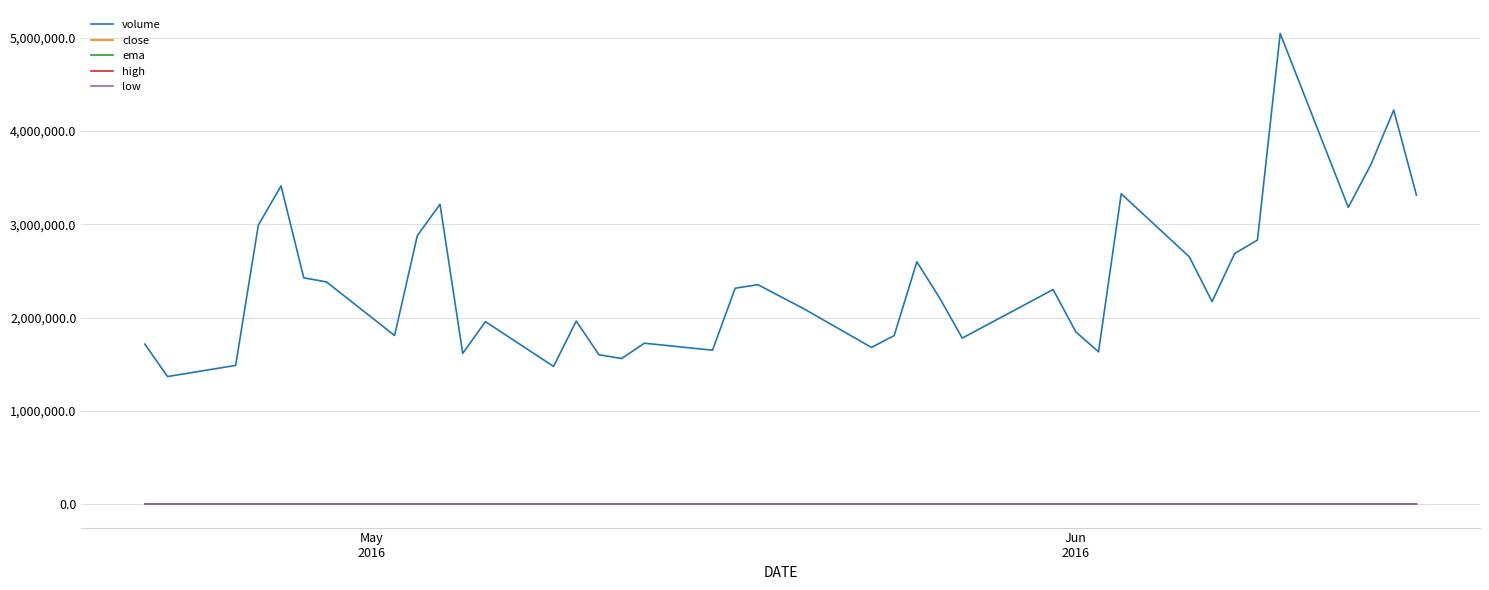

What is the maximum value shown in the chart?

5045500.0